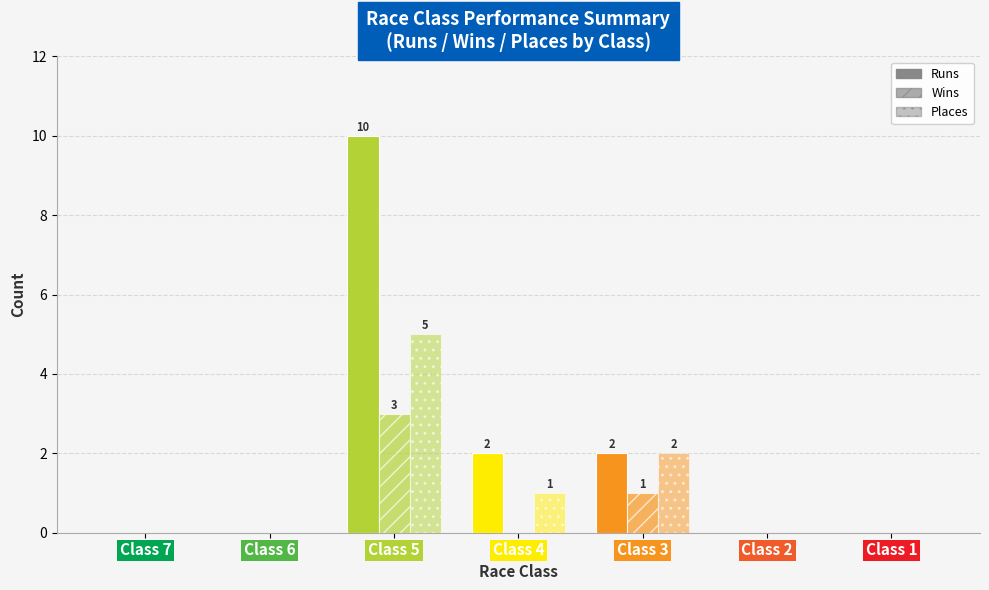

How many distinct data groups are displayed?

3